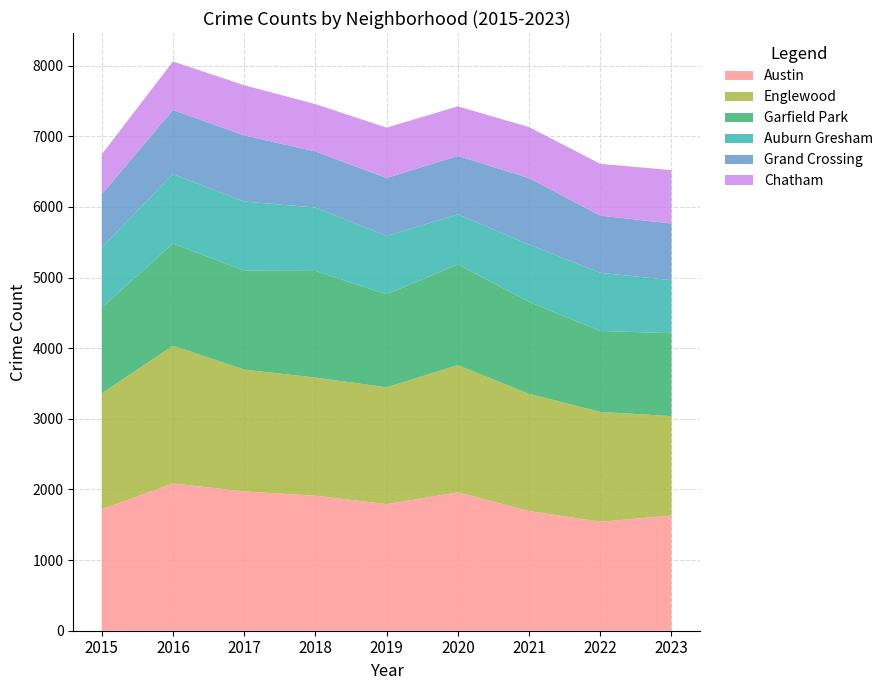

Reading left to right, what are all the values shown in this chart?

Austin: 2015=1719	2016=2086	2017=1972	2018=1912	2019=1792	2020=1959	2021=1695	2022=1542	2023=1631
Englewood: 2015=1641	2016=1948	2017=1725	2018=1672	2019=1654	2020=1801	2021=1659	2022=1556	2023=1407
Garfield Park: 2015=1214	2016=1448	2017=1401	2018=1509	2019=1317	2020=1426	2021=1302	2022=1146	2023=1174
Auburn Gresham: 2015=851	2016=983	2017=978	2018=898	2019=826	2020=708	2021=811	2022=823	2023=751
Grand Crossing: 2015=754	2016=908	2017=936	2018=794	2019=820	2020=828	2021=941	2022=810	2023=802
Chatham: 2015=565	2016=686	2017=711	2018=670	2019=714	2020=702	2021=722	2022=733	2023=756